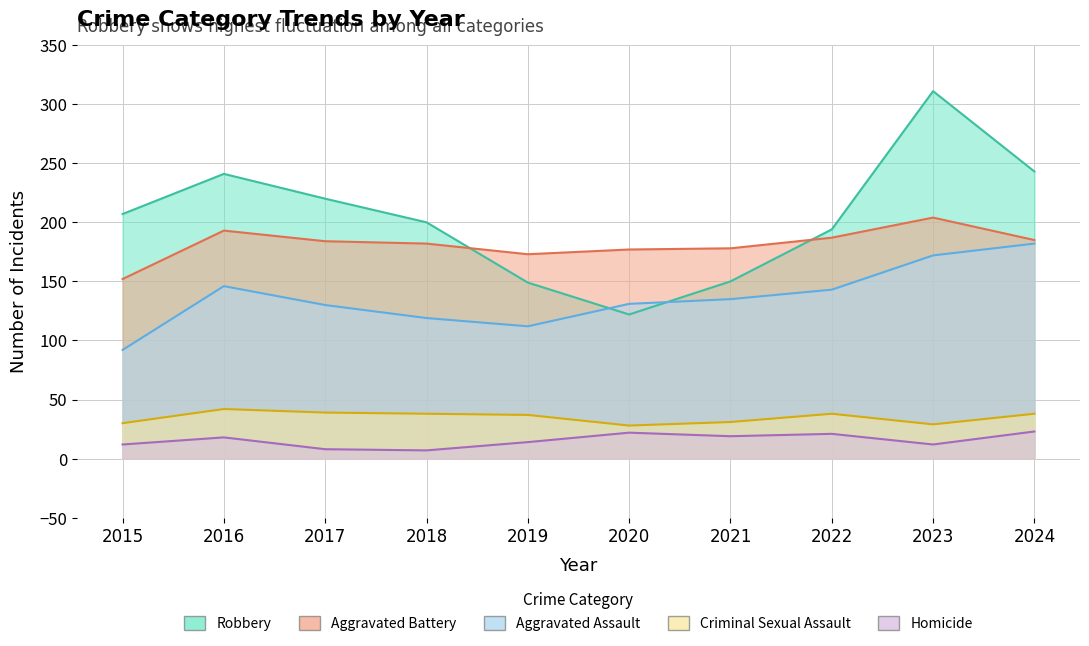

The Aggravated Battery series shows 184 at 2017. True or false?

True